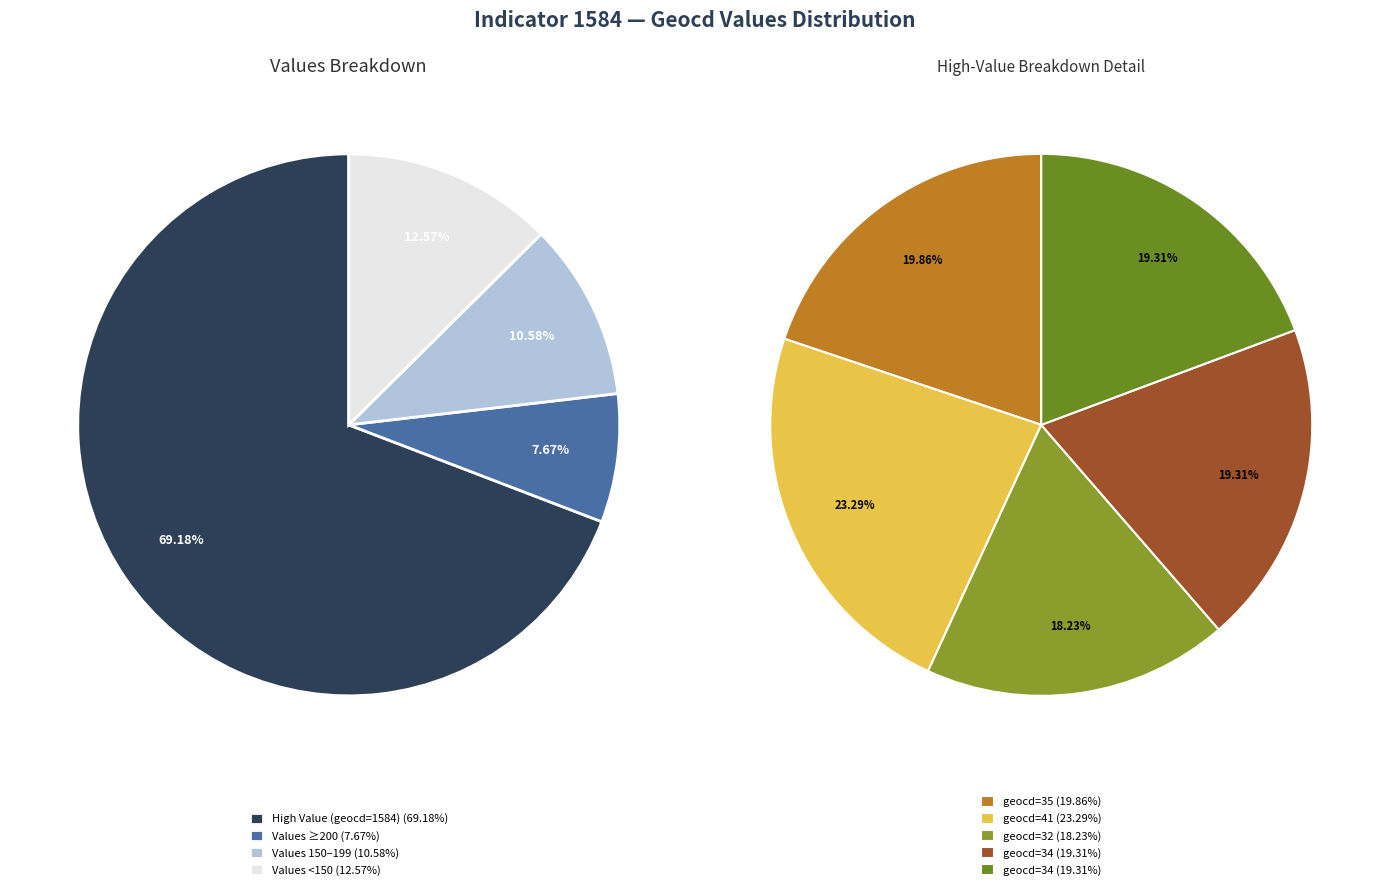

Does 14 account for over 50% of the chart?

No